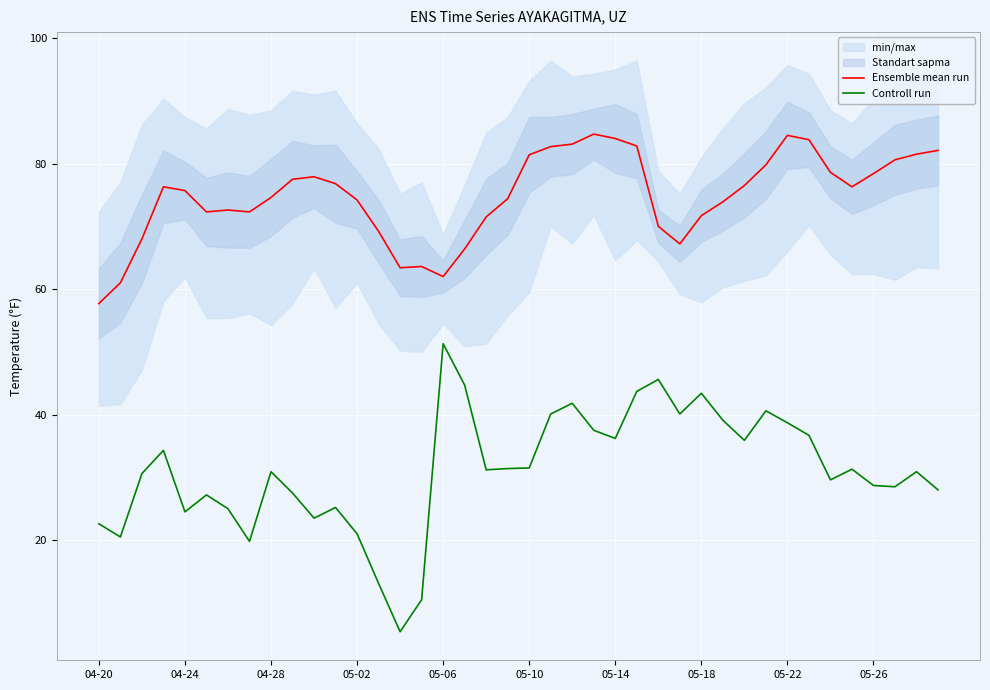

True or false: Controll run and Ensemble mean run cross at least once.

False